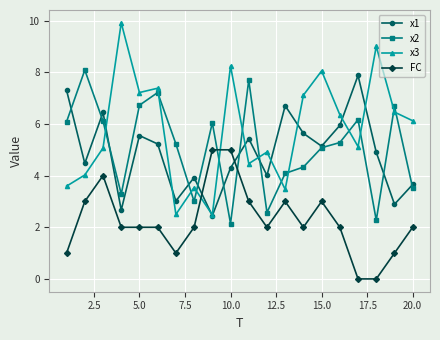

What is the lowest value of the x2 series?

2.1